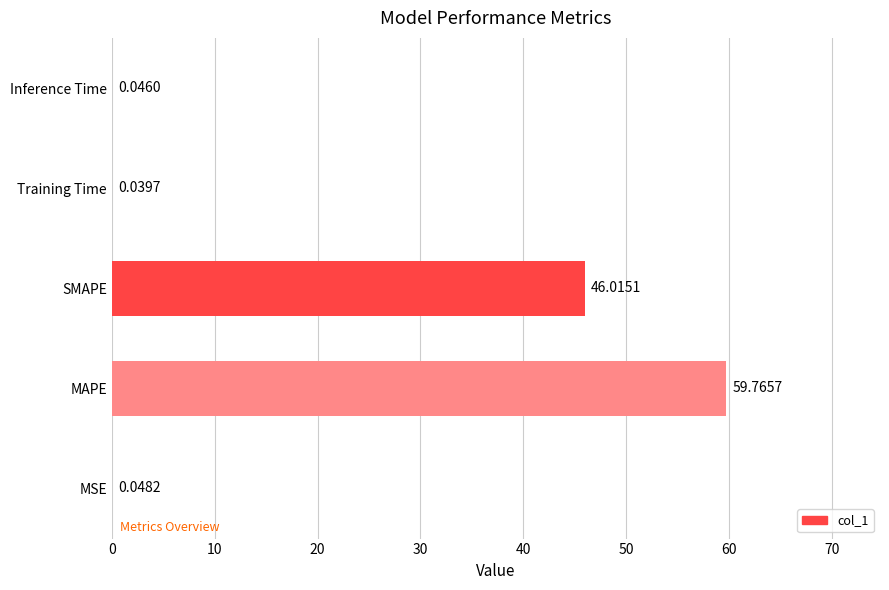

What is the sum of the values at MSE and MAPE?

59.8